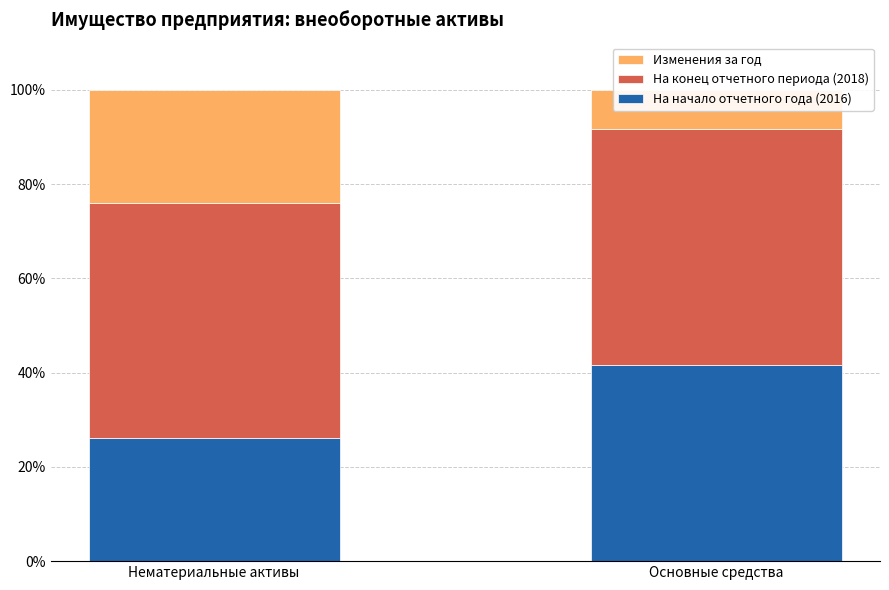

What is the label of the 2nd bar from the left?

Основные средства